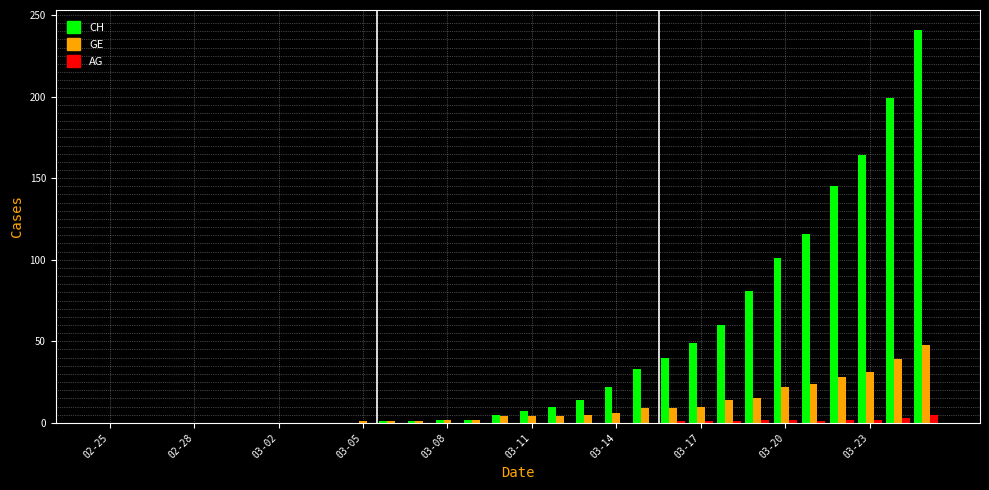

How many series are shown in this chart?

3